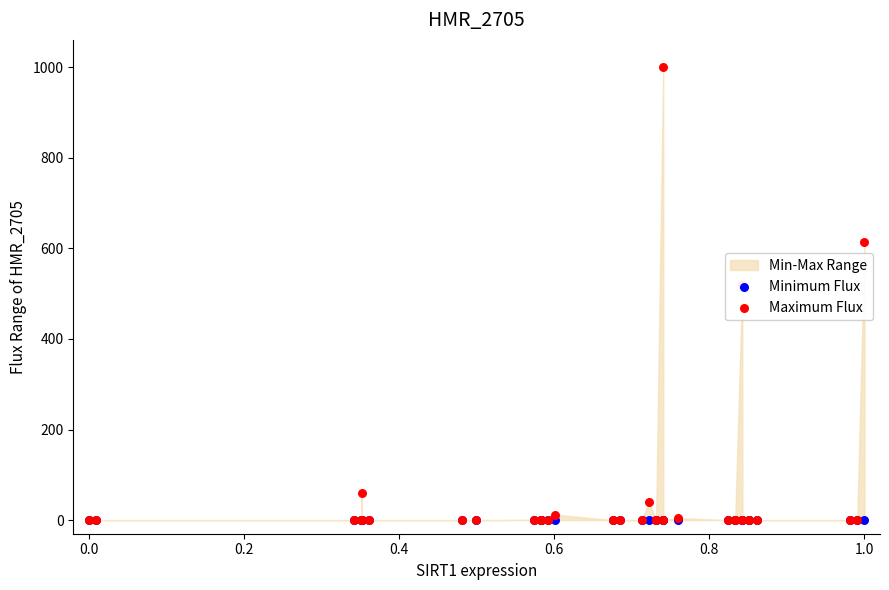

Which series has the largest Y range (max minus min)?

Maximum Flux